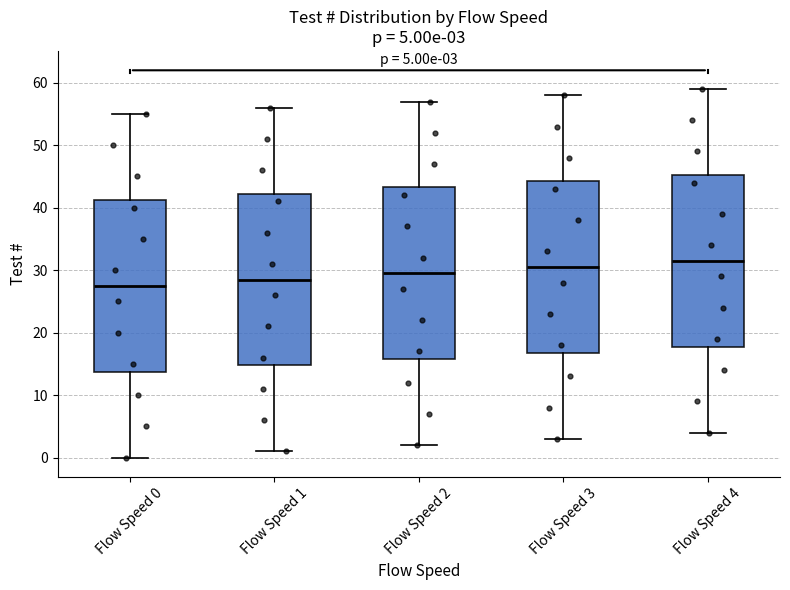

Which box's median line is the lowest?

Flow Speed 0